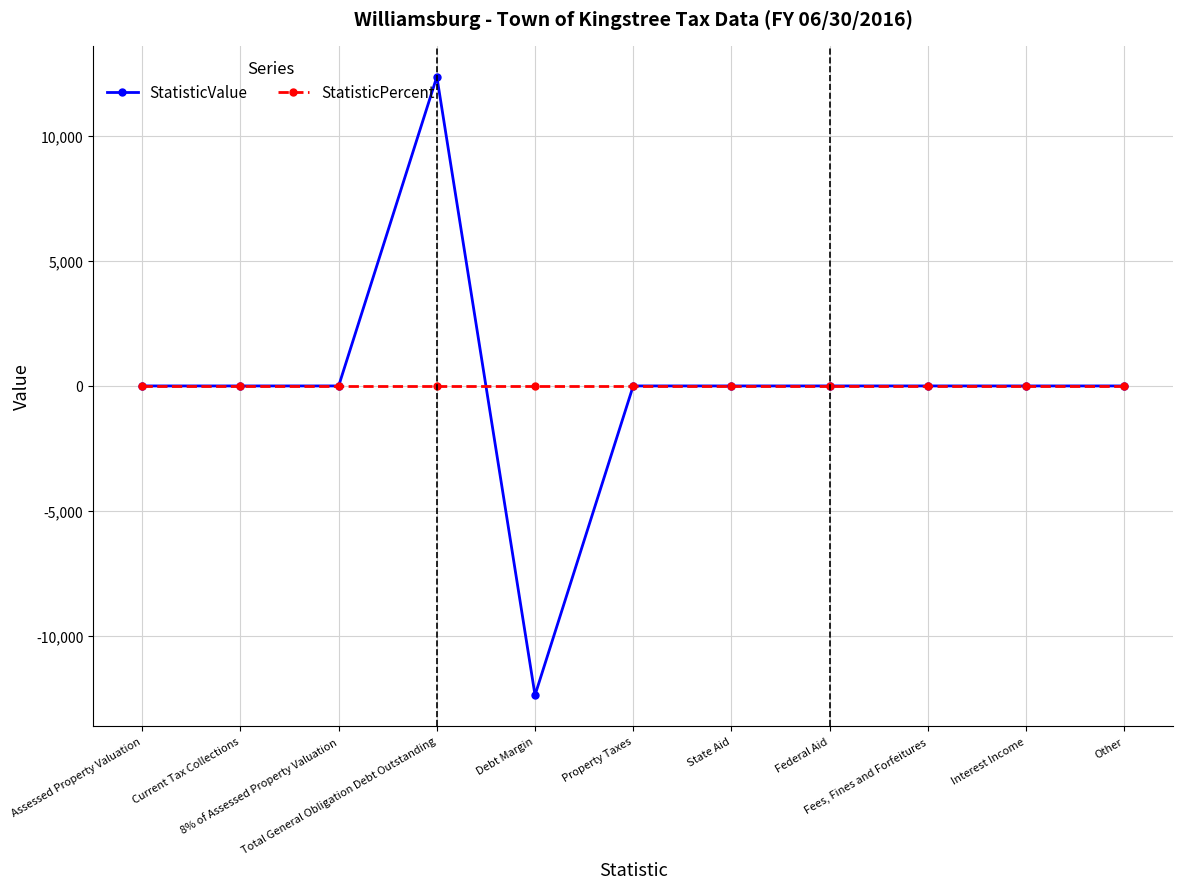

The value of StatisticValue at Property Taxes is -8339. True or false?

False